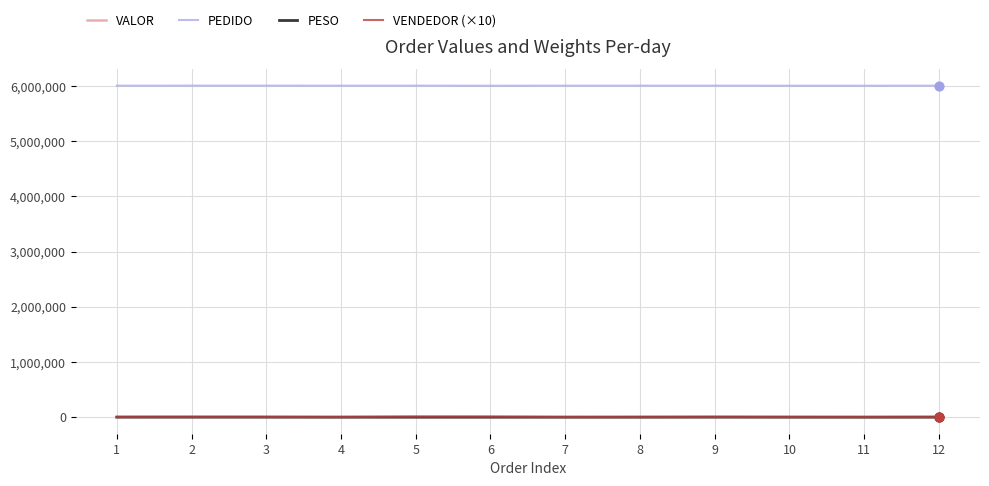

What is the greatest value displayed?

6006208.0